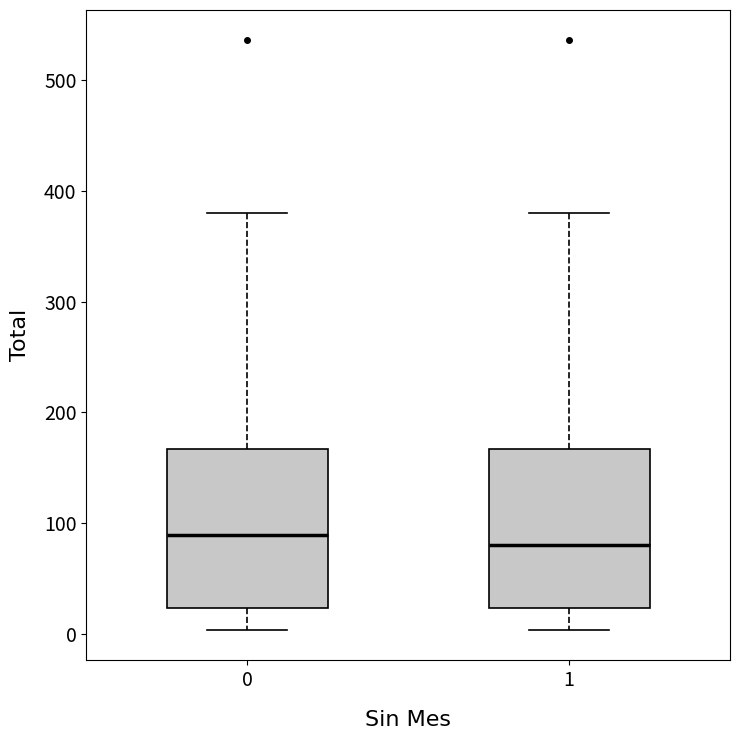

Reading left to right, read every box against the y-axis: the position of its median line, the range the box covers, and the ends of its whiskers. The values are not printed on the chart, so give them approximately, as read against the axis.

0: median 90, box 20 to 170, whiskers 0 to 380
1: median 80, box 20 to 170, whiskers 0 to 380